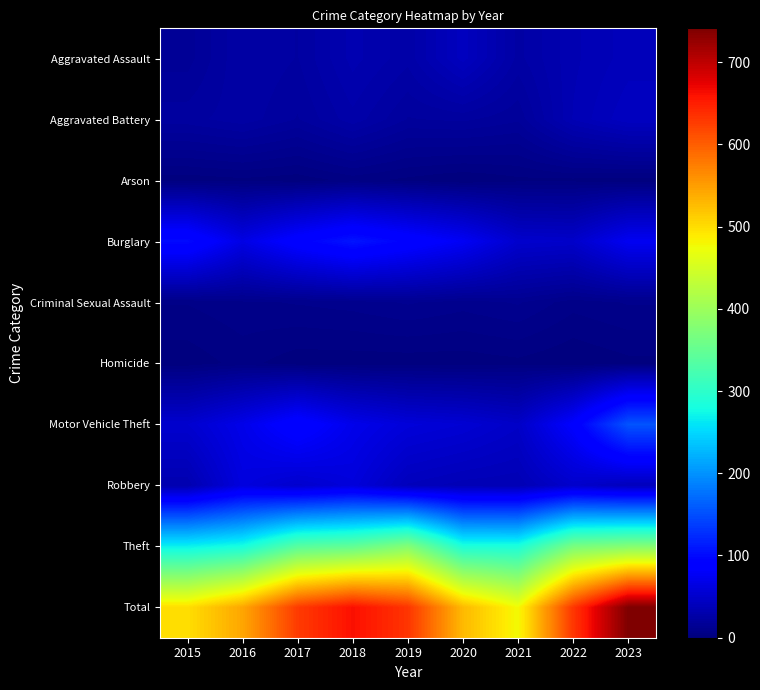

What is the difference between the highest and lowest values at 2015?

498